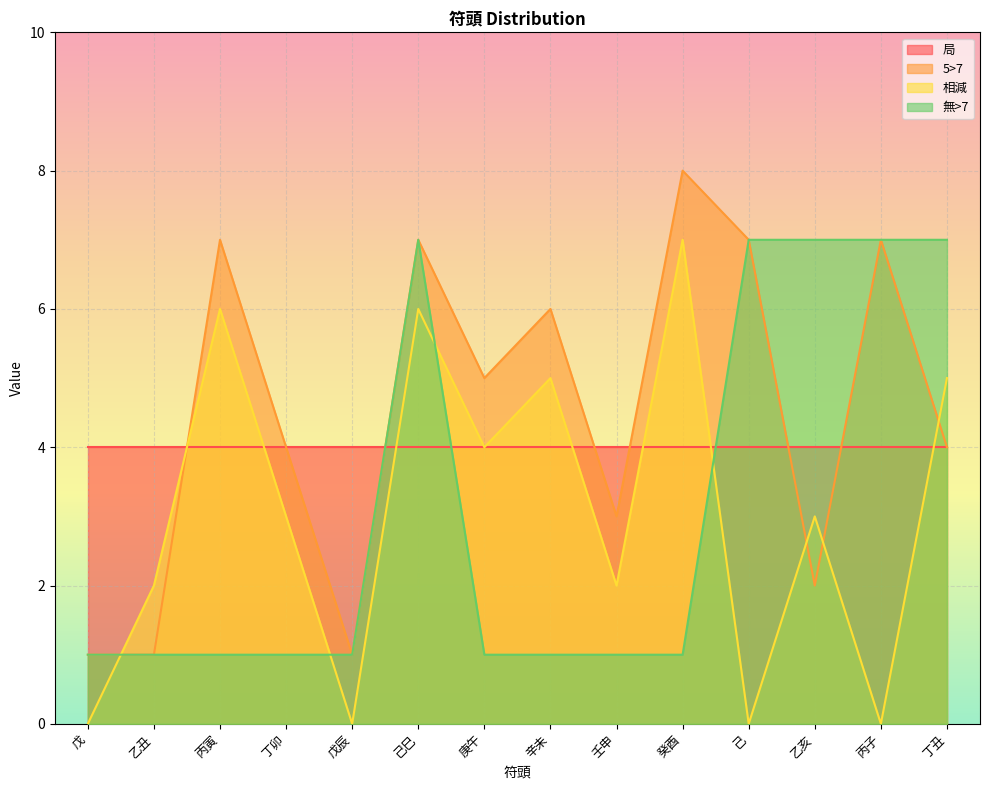

What is the label of the 5th point from the left?

戊辰